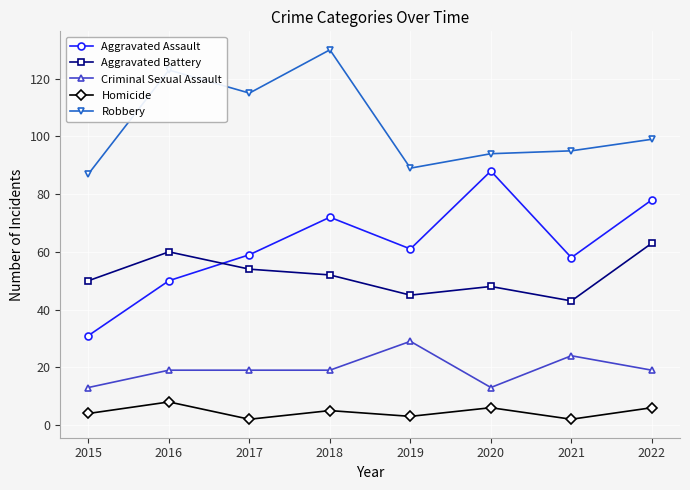

What is the value of the Criminal Sexual Assault point at the 5th from the left?

29